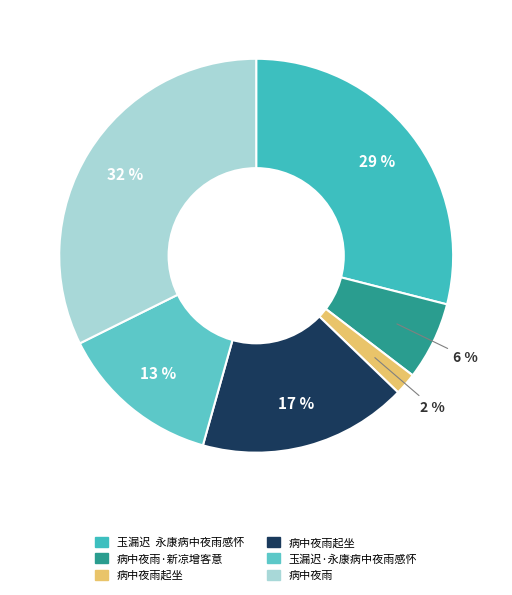

Which slice is the largest?

病中夜雨